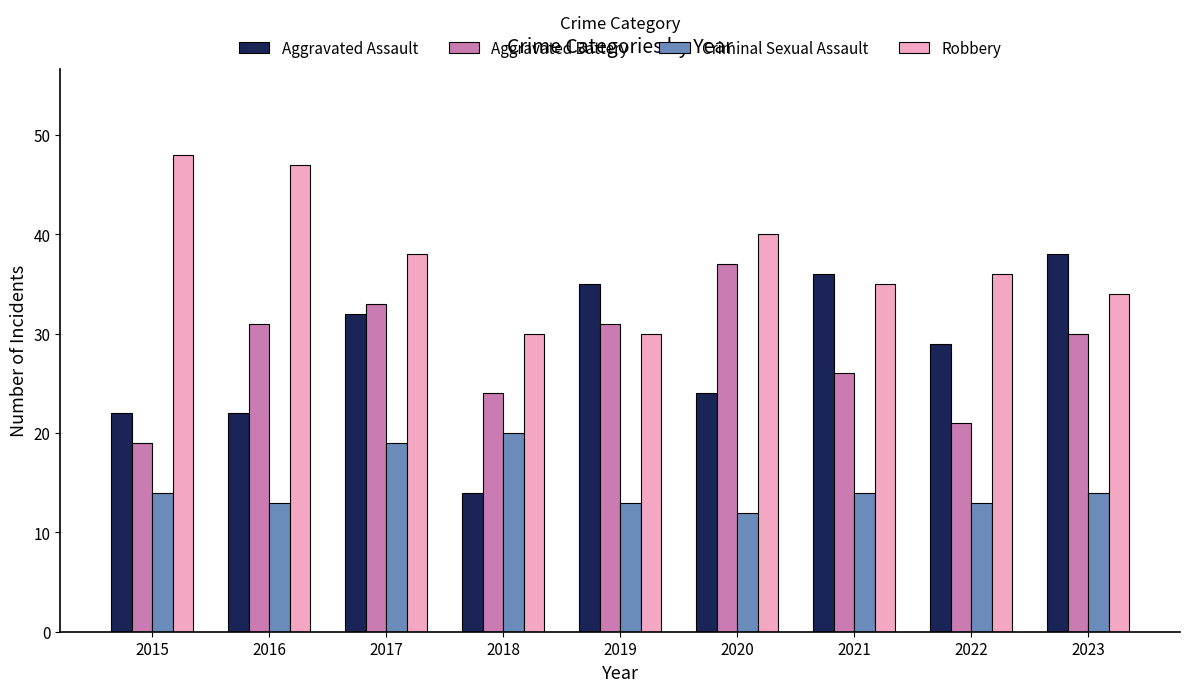

Reading right to left, extract all data points from this chart.

Aggravated Assault: 2023=38	2022=29	2021=36	2020=24	2019=35	2018=14	2017=32	2016=22	2015=22
Aggravated Battery: 2023=30	2022=21	2021=26	2020=37	2019=31	2018=24	2017=33	2016=31	2015=19
Criminal Sexual Assault: 2023=14	2022=13	2021=14	2020=12	2019=13	2018=20	2017=19	2016=13	2015=14
Robbery: 2023=34	2022=36	2021=35	2020=40	2019=30	2018=30	2017=38	2016=47	2015=48